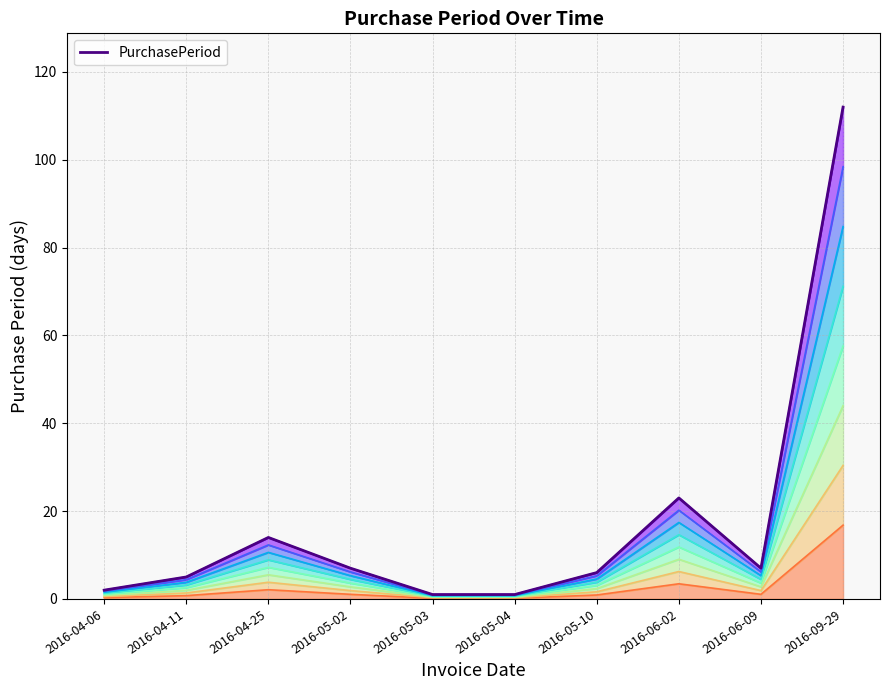

What is the change in value from 2016-04-11 to 2016-04-25?

+9